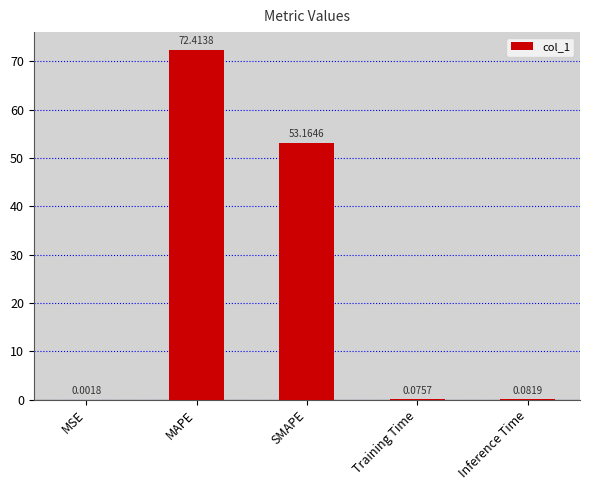

Which label corresponds to the largest value in the chart?

MAPE